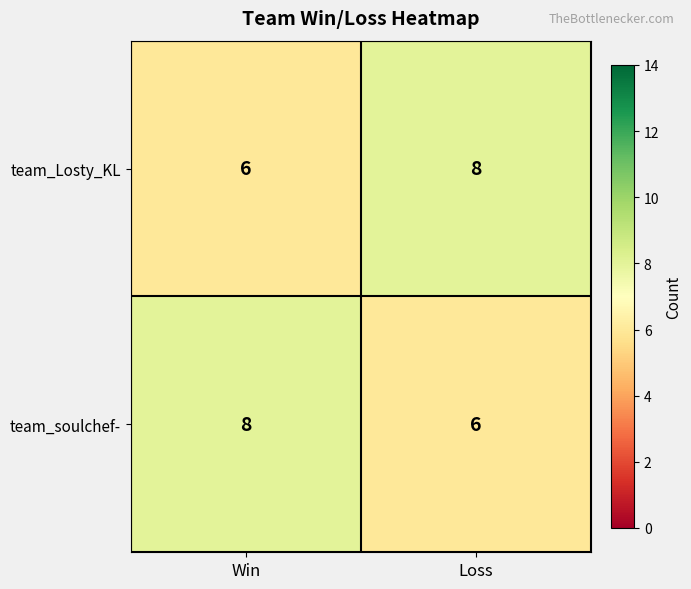

At how many categories does at least one series exceed 6?

2